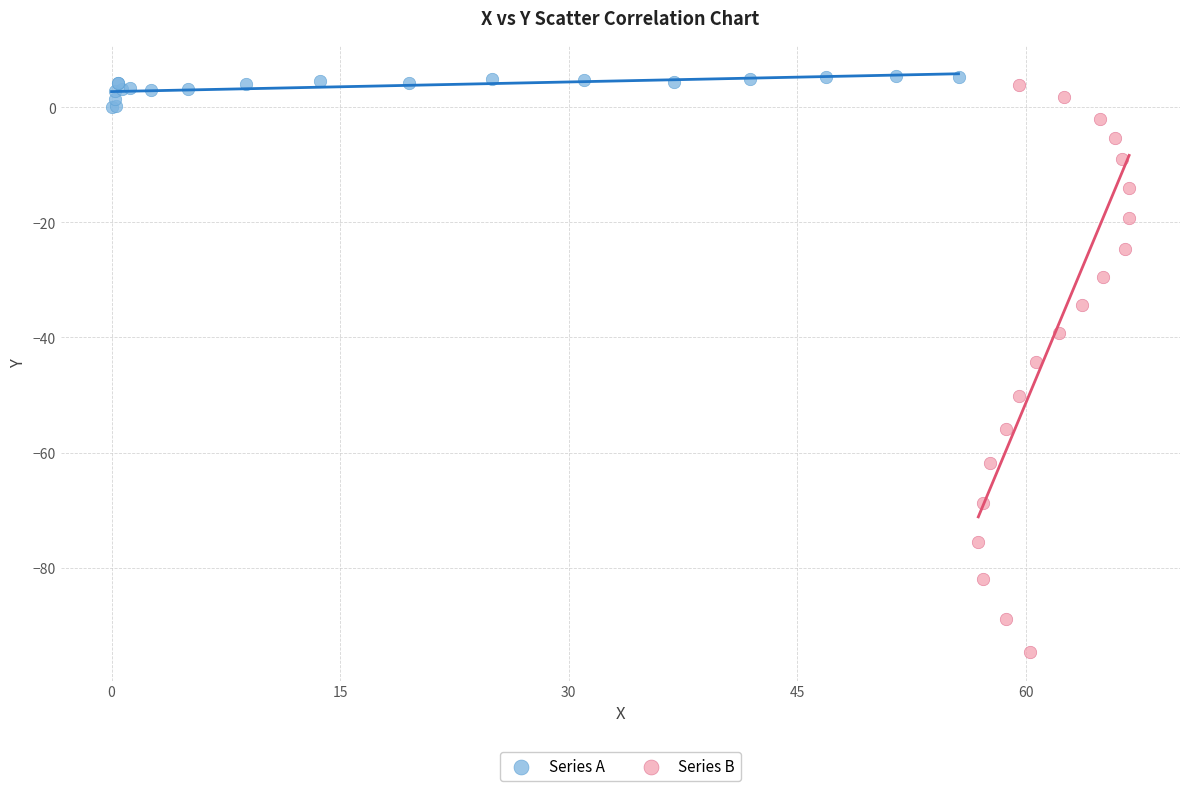

Which series contains the lowest Y value?

Series B